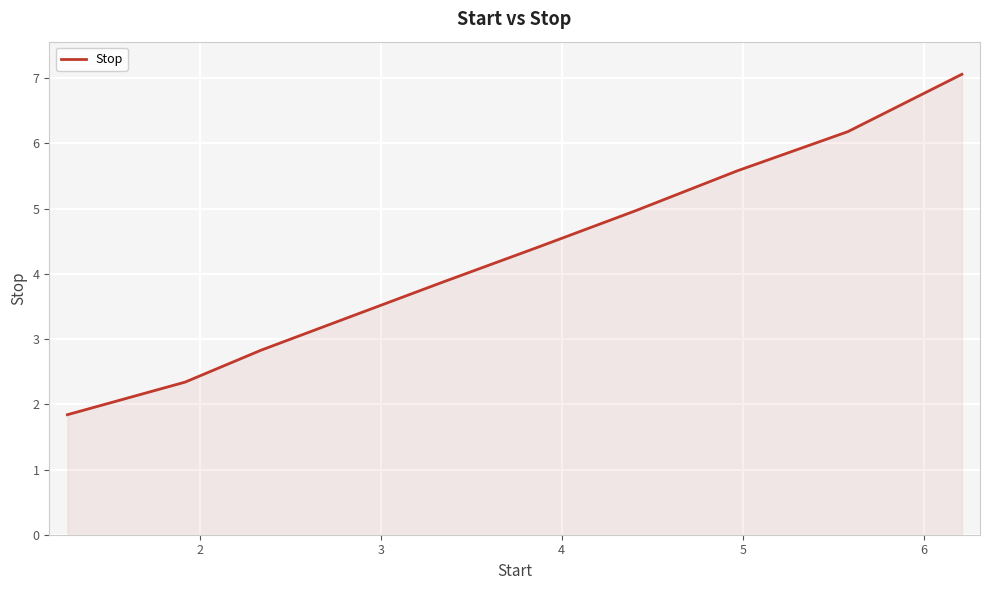

What is the maximum value shown in the chart?

7.1